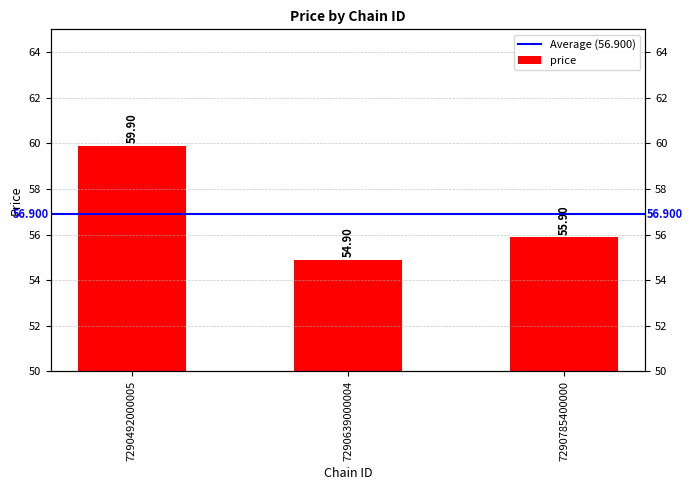

Rank the categories by value from lowest to highest.

7290639000004, 7290785400000, 7290492000005